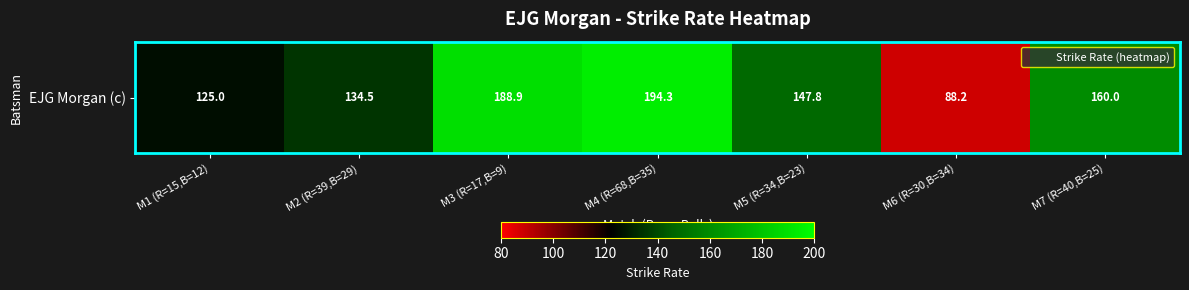

What is the change in value from M1 (R=15,B=12) to M4 (R=68,B=35)?

+69.3